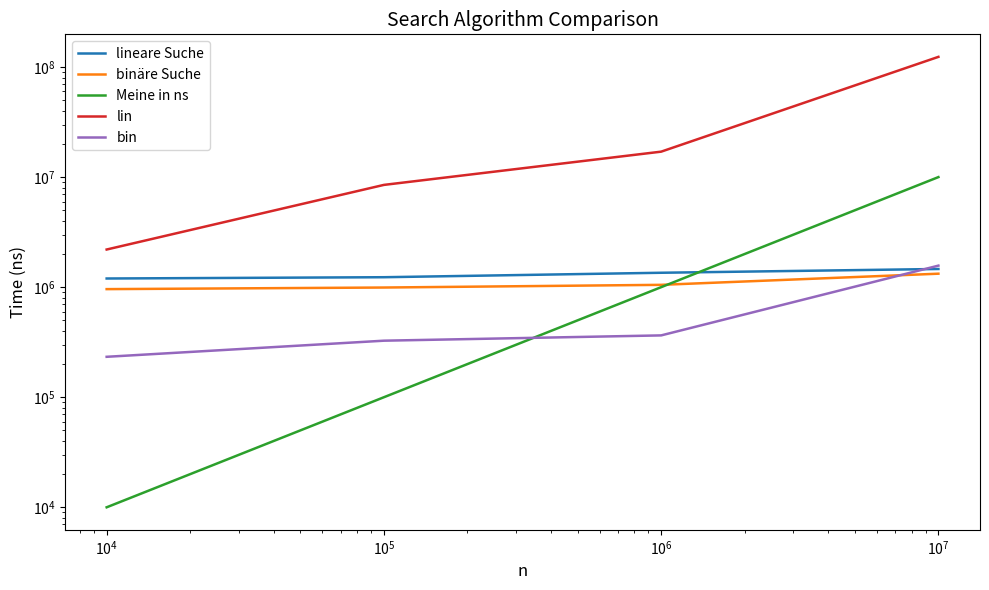

How many data points does each series have?

4